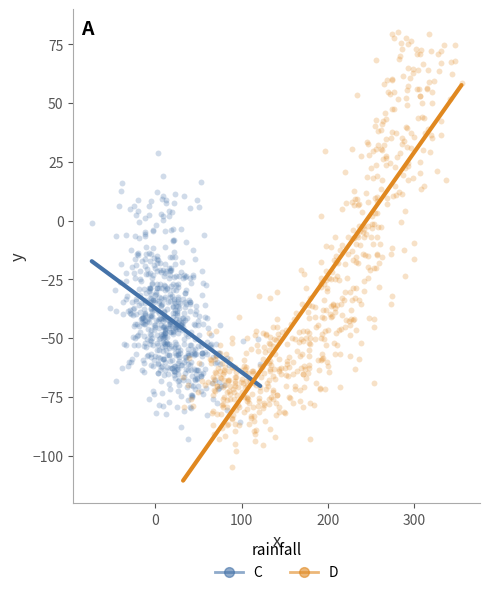

Which series has the widest spread of Y values?

D